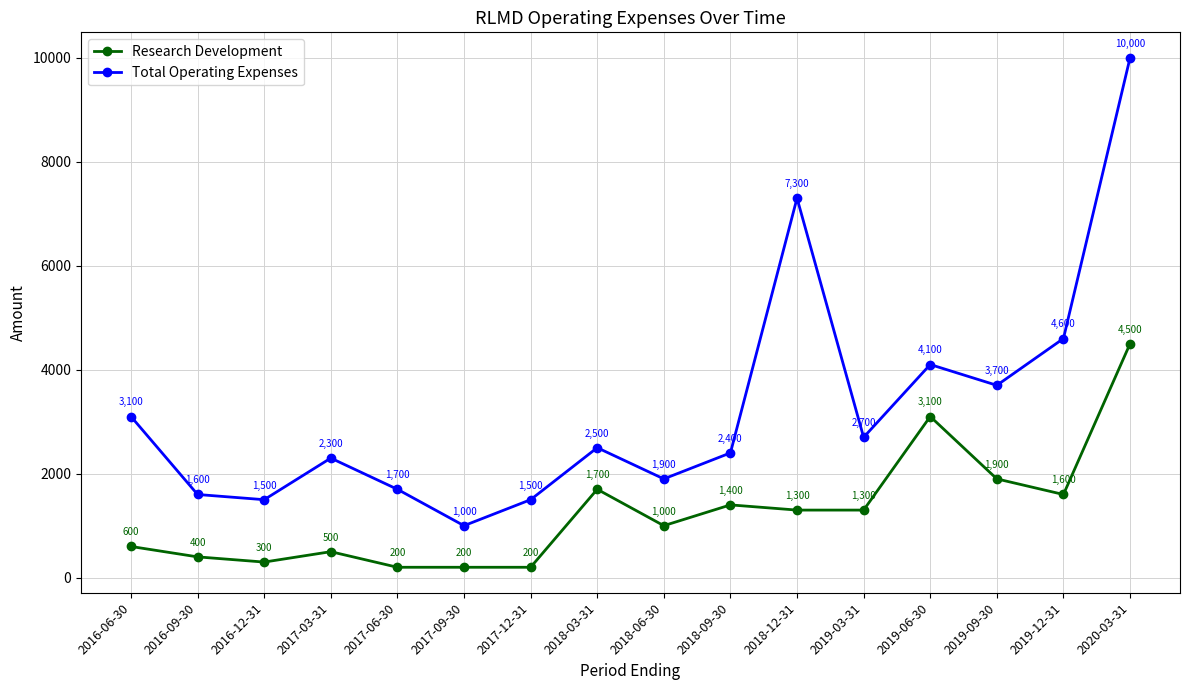

Count the number of categories in the chart.

16